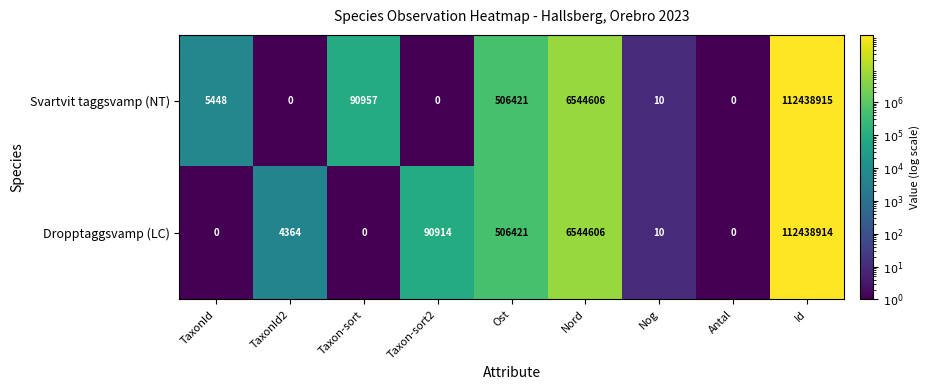

Reading left to right, transcribe all the data shown in this chart.

Svartvit taggsvamp (NT): TaxonId=5448	TaxonId2=0	Taxon-sort=90957	Taxon-sort2=0	Ost=506421	Nord=6544606	Nog=10	Antal=0	Id=112438915
Dropptaggsvamp (LC): TaxonId=0	TaxonId2=4364	Taxon-sort=0	Taxon-sort2=90914	Ost=506421	Nord=6544606	Nog=10	Antal=0	Id=112438914